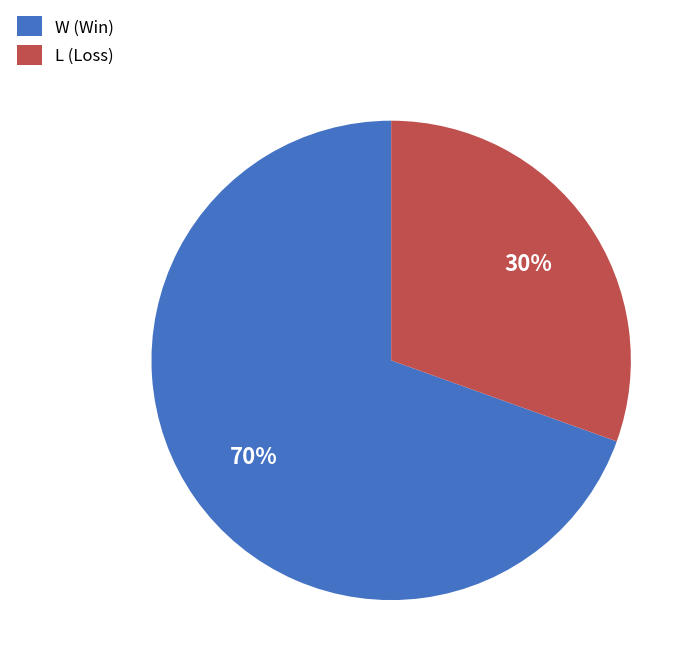

How many segments does this pie chart have?

2